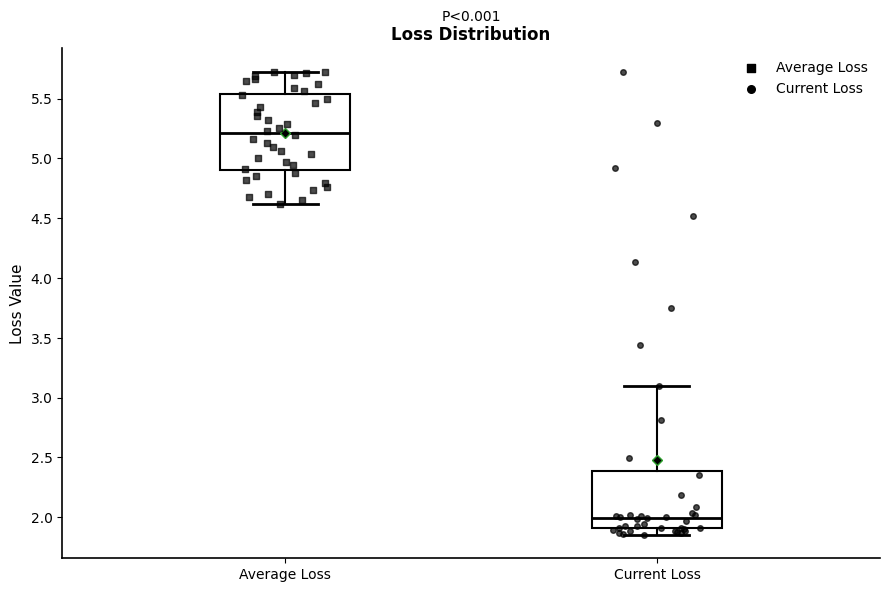

Which box has the lowest median line?

Current Loss